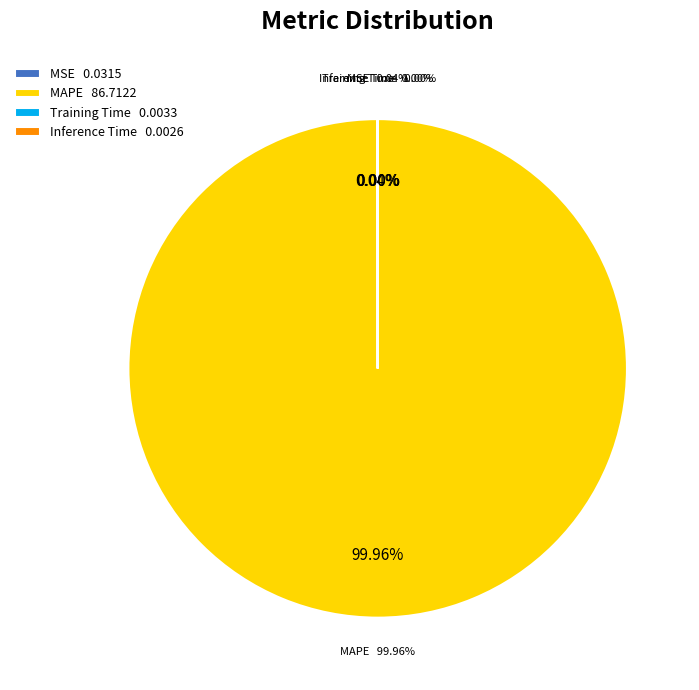

What percentage is the MAPE slice, to the nearest percent?

100%